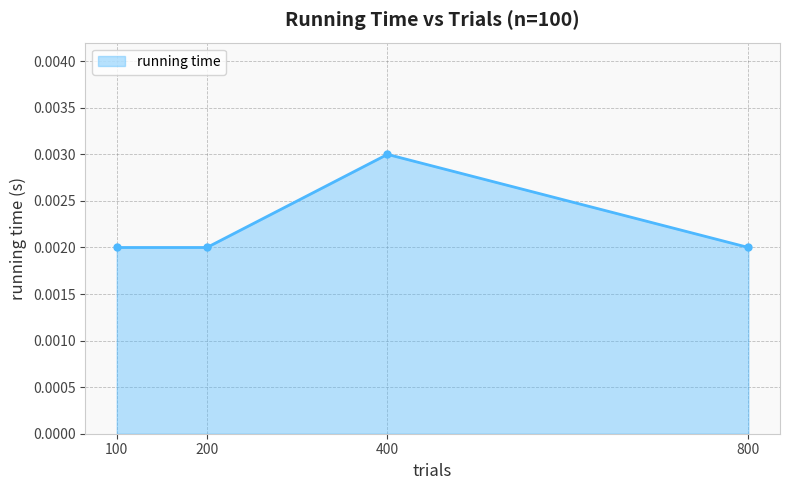

Which label corresponds to the largest value in the chart?

400